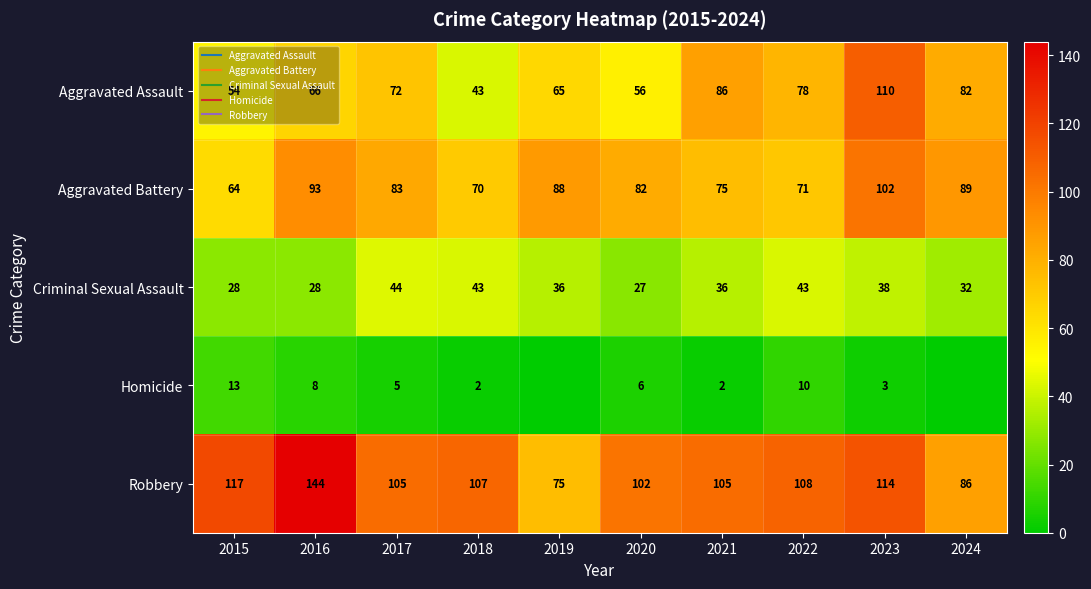

How many values in the Aggravated Assault series are below 72?

5